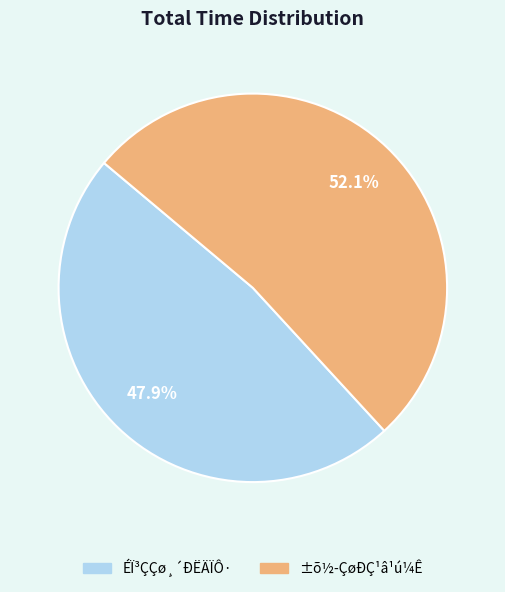

Is there a majority slice in this chart?

Yes